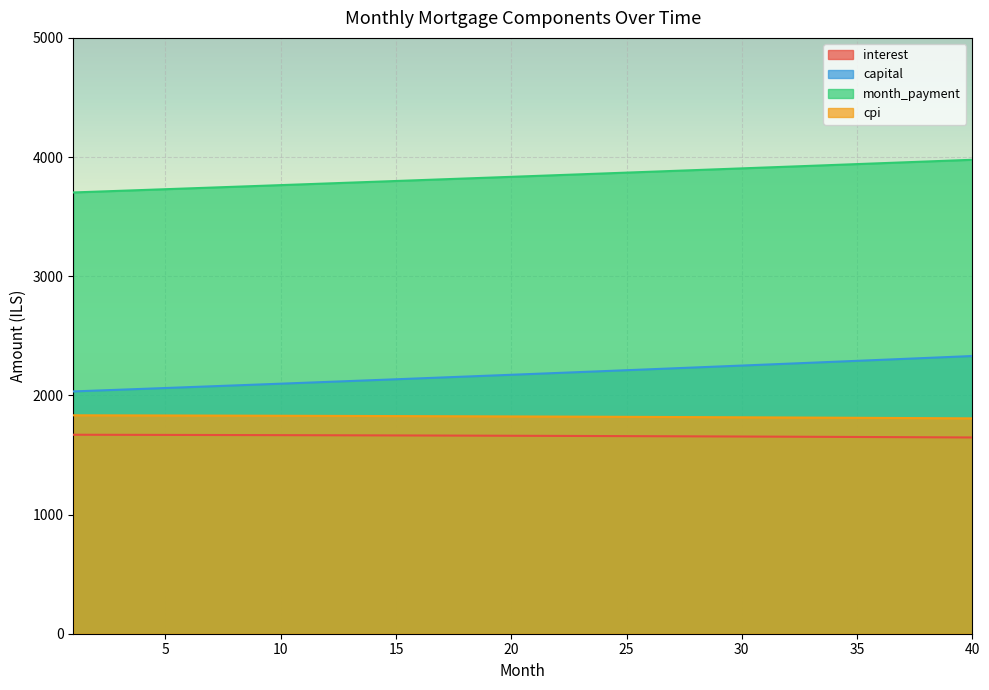

What is the difference between the maximum and minimum values in the month_payment series?

274.2